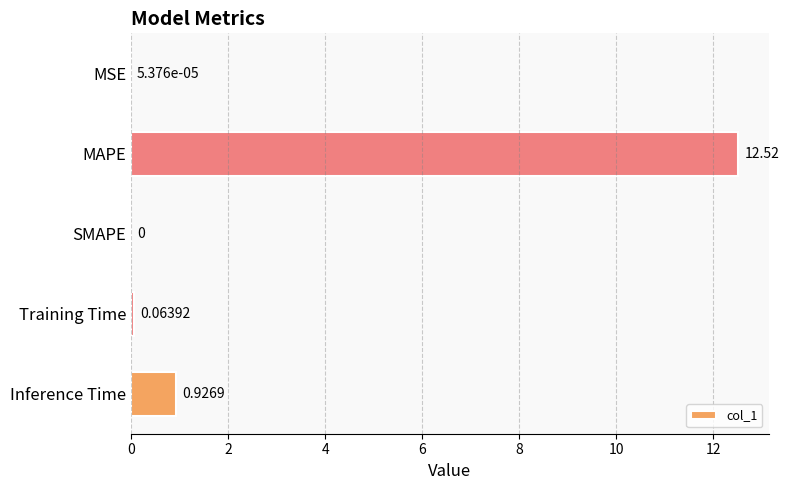

Where is the data nearest to the value 6?

Inference Time